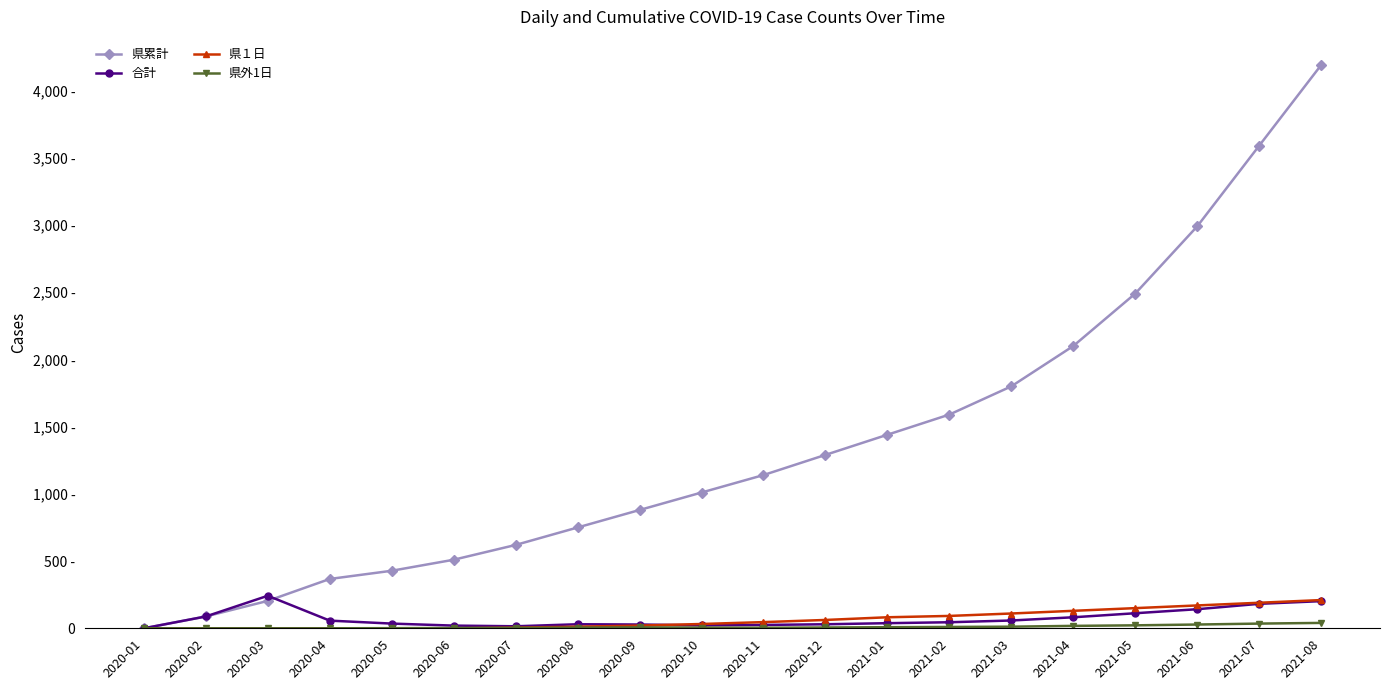

What is the difference between the maximum and second lowest values in the 県累計 series?

4102